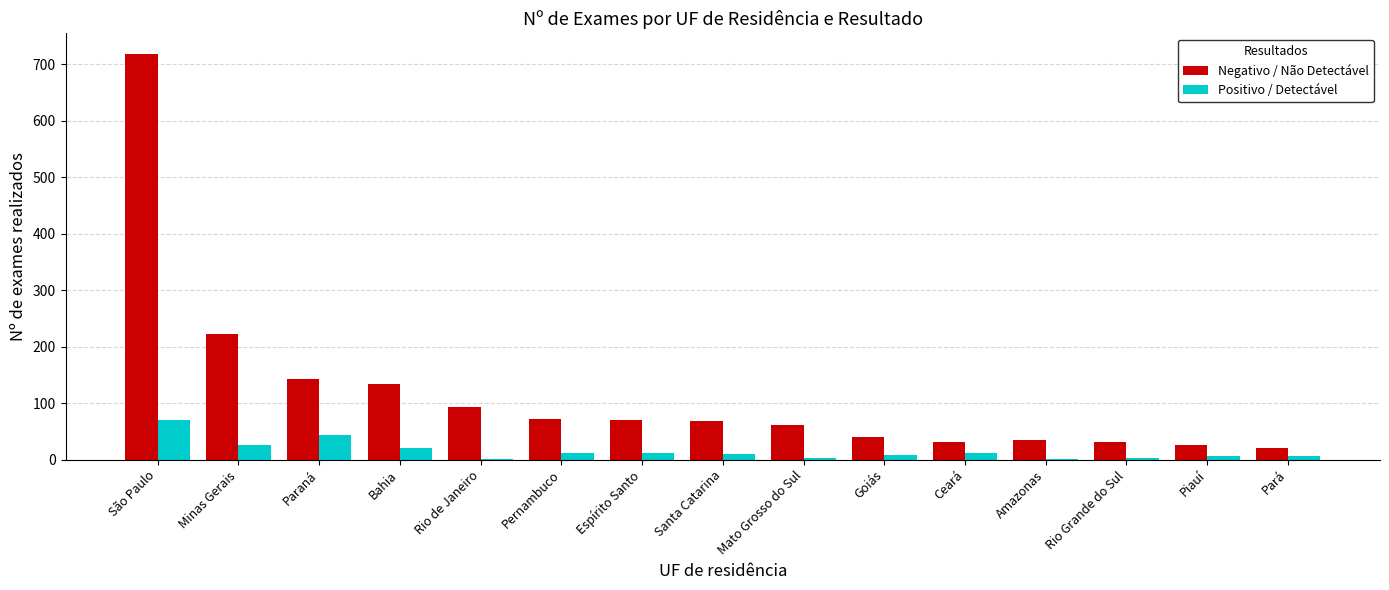

What is the sum of all Positivo / Detectável values?

236